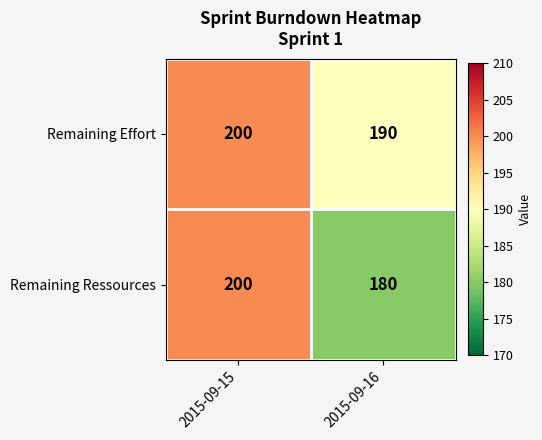

Which series has the largest total across all categories?

Remaining Effort